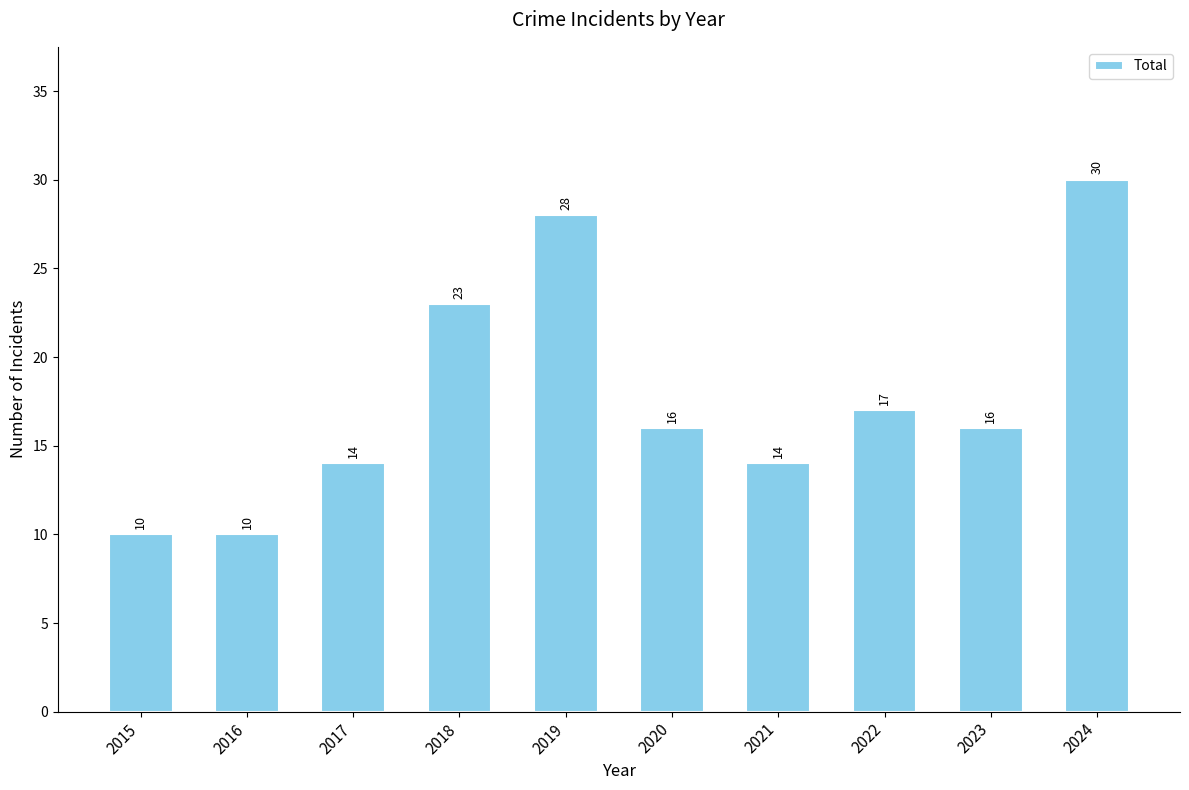

What is the change in value from 2016 to 2020?

+6